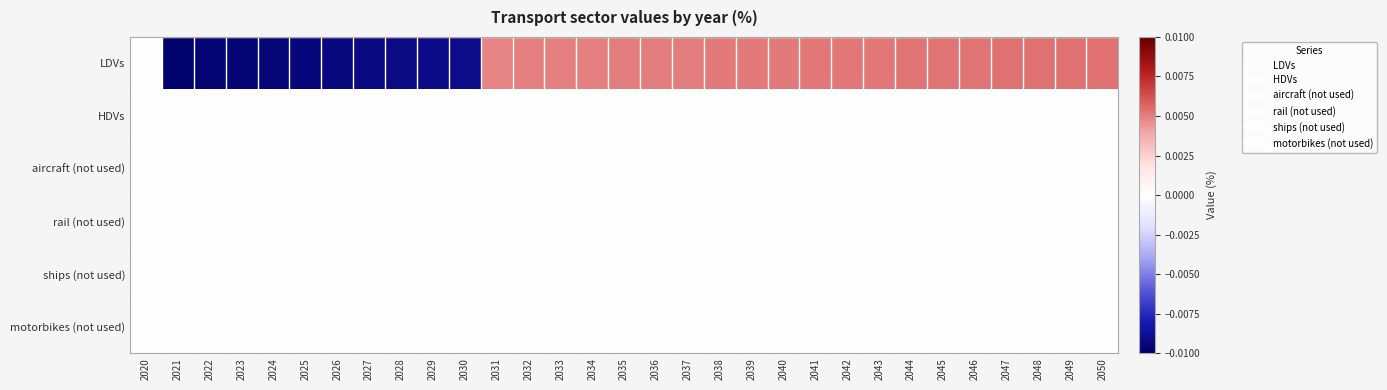

Which series has the largest total across all categories?

LDVs